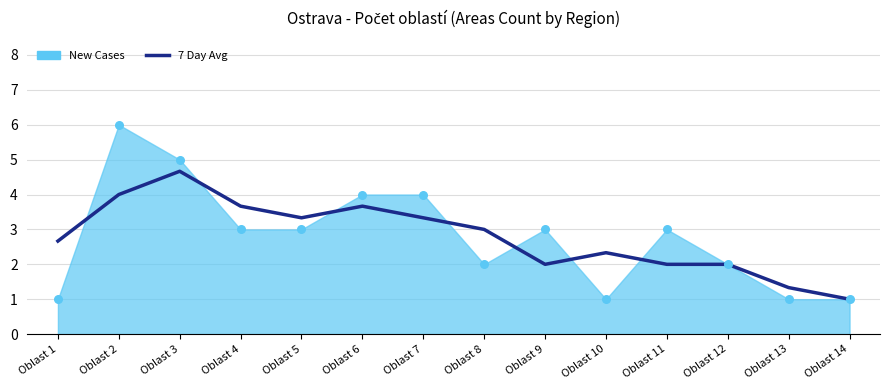

Which has a higher value, Oblast 11 or Oblast 14?

Oblast 11